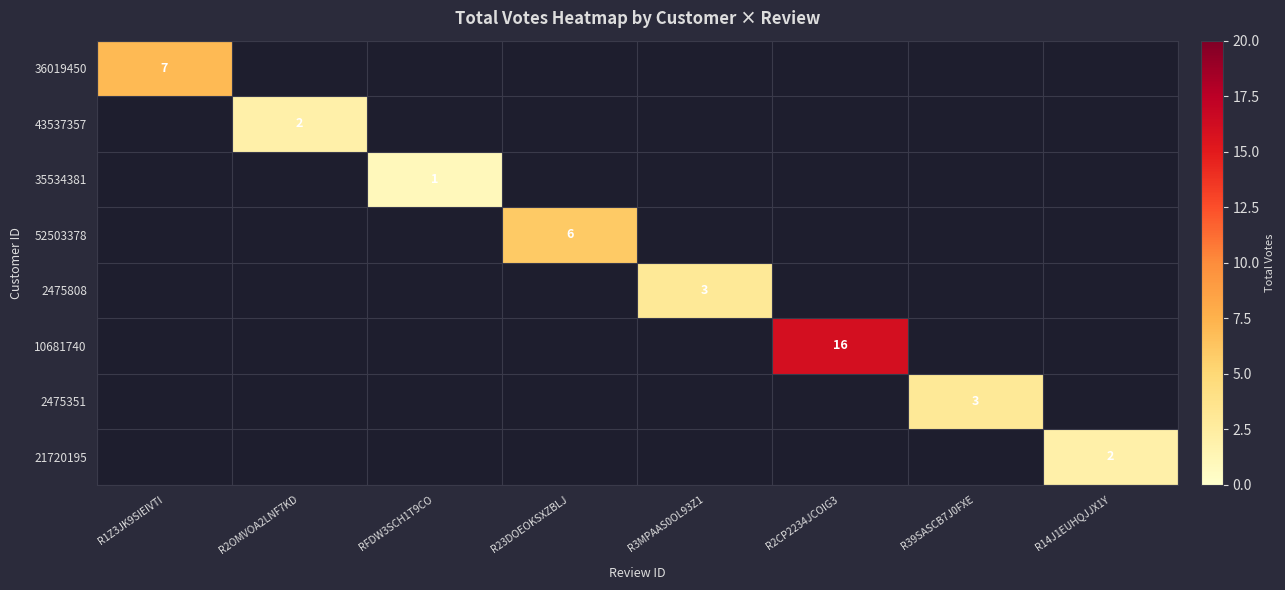

True or false: 36019450 has a value of 3 at R1Z3JK9SIEIVTI.

False